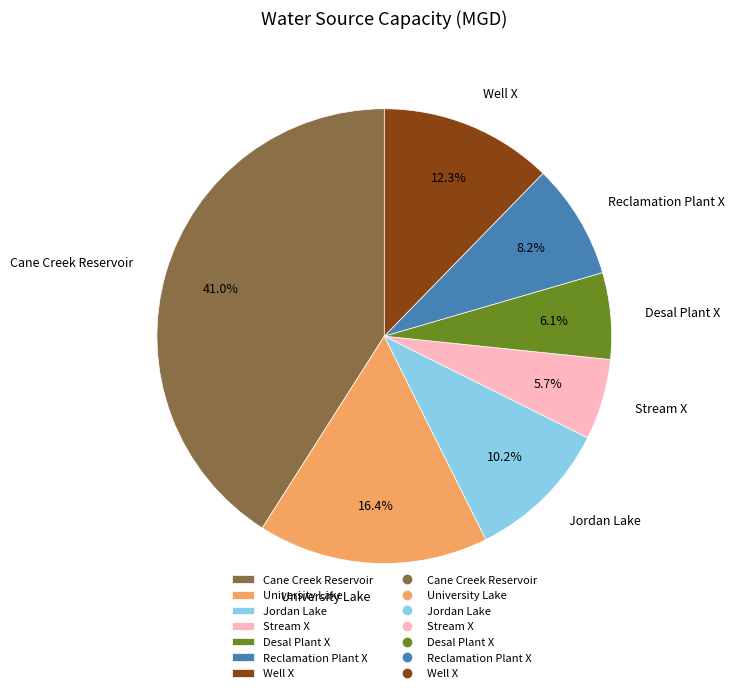

Which slice is the largest?

Cane Creek Reservoir